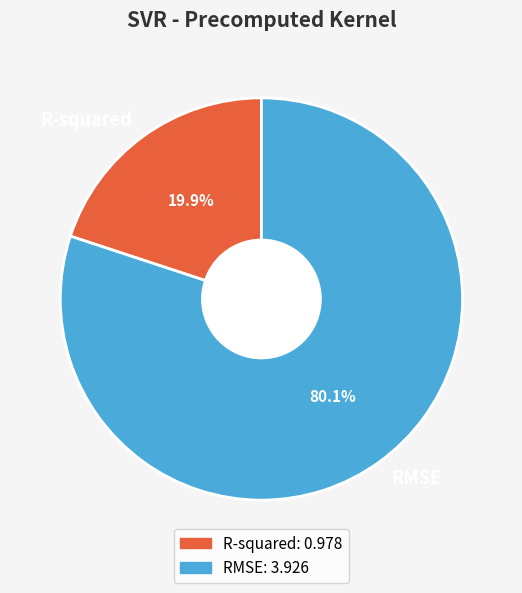

How many segments does this pie chart have?

2